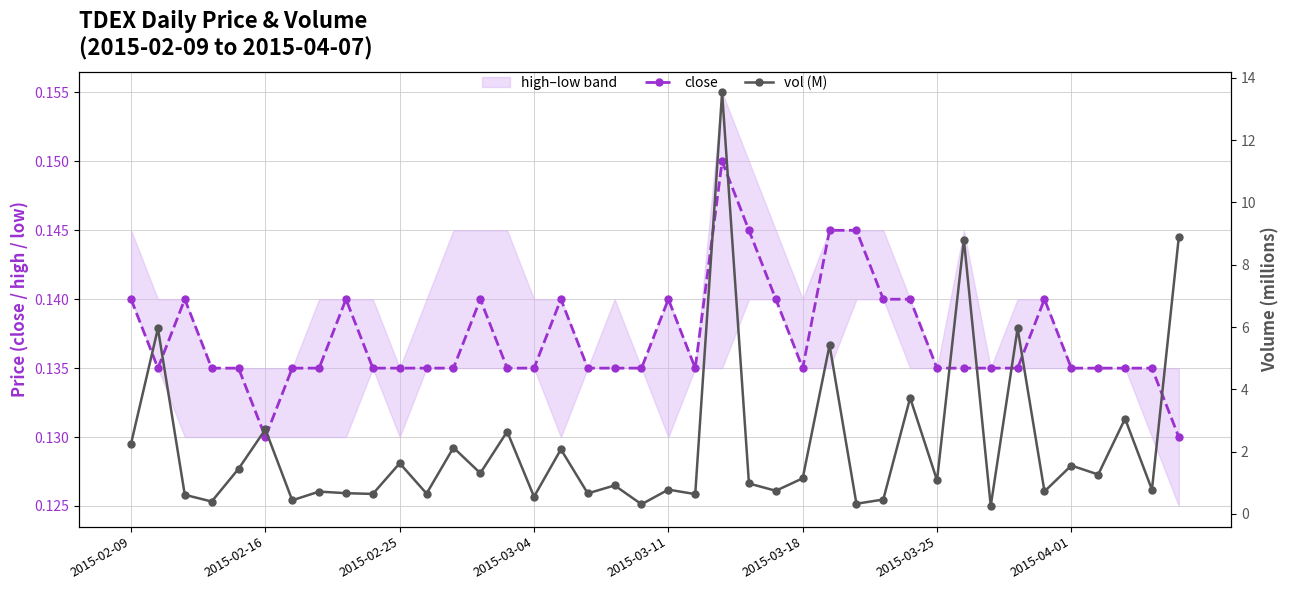

What is the greatest value displayed?

13.5